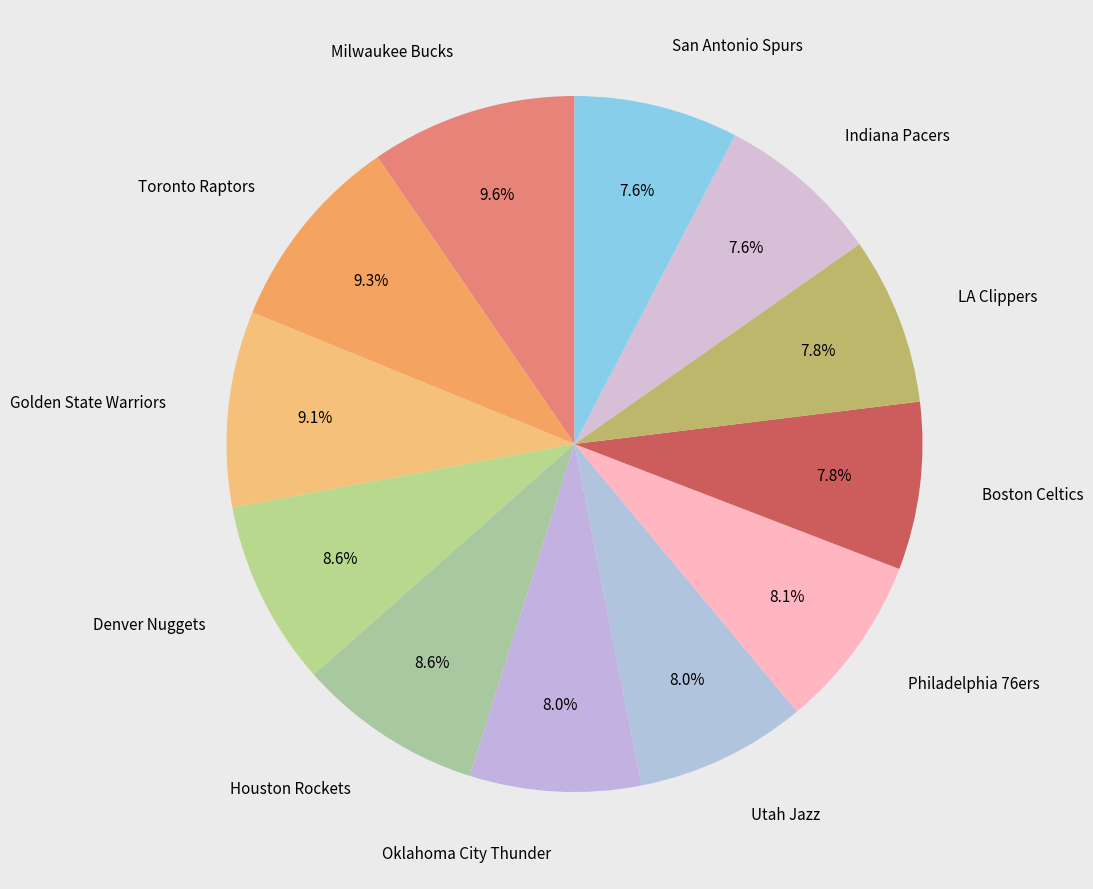

How many segments does this pie chart have?

12